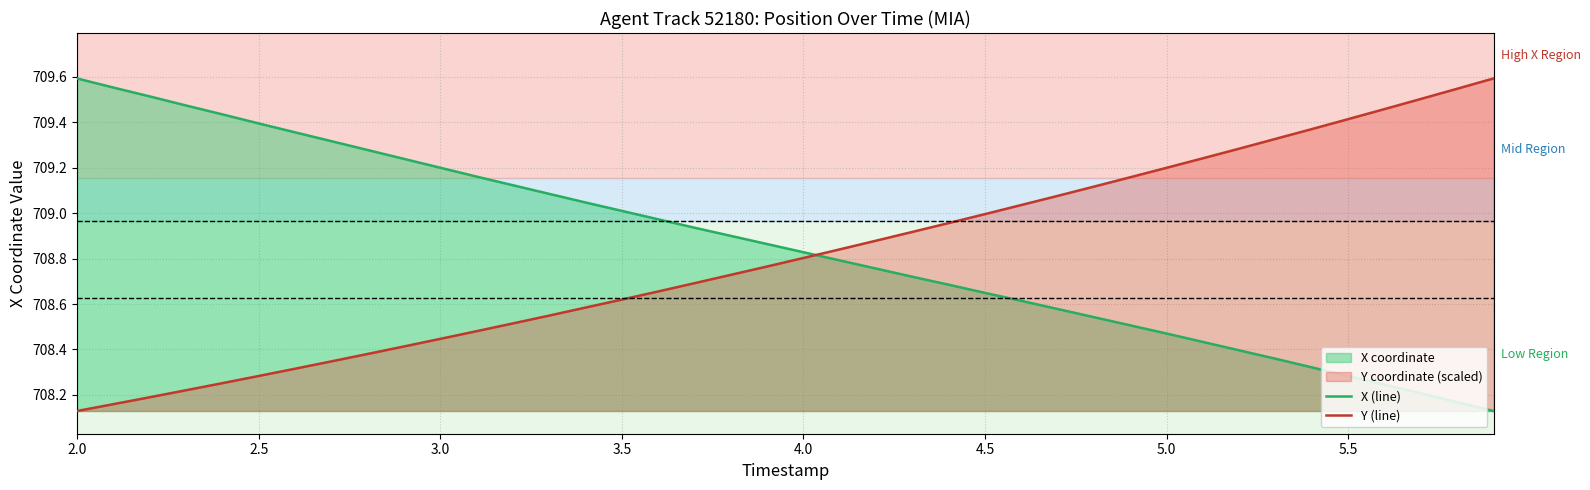

Which category has the highest value in the X (line) series?

2.0